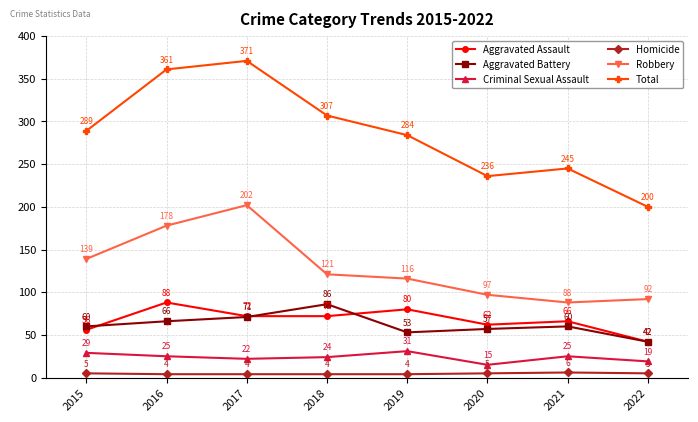

Is it true that Homicide equals 5 at 2022?

True